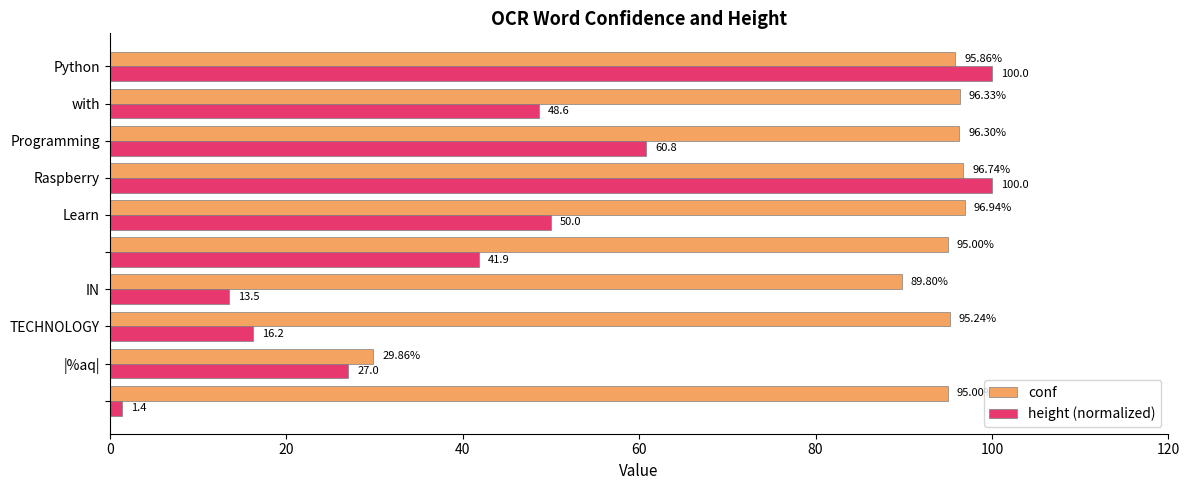

What is the average value of the height (normalized) series?

45.9